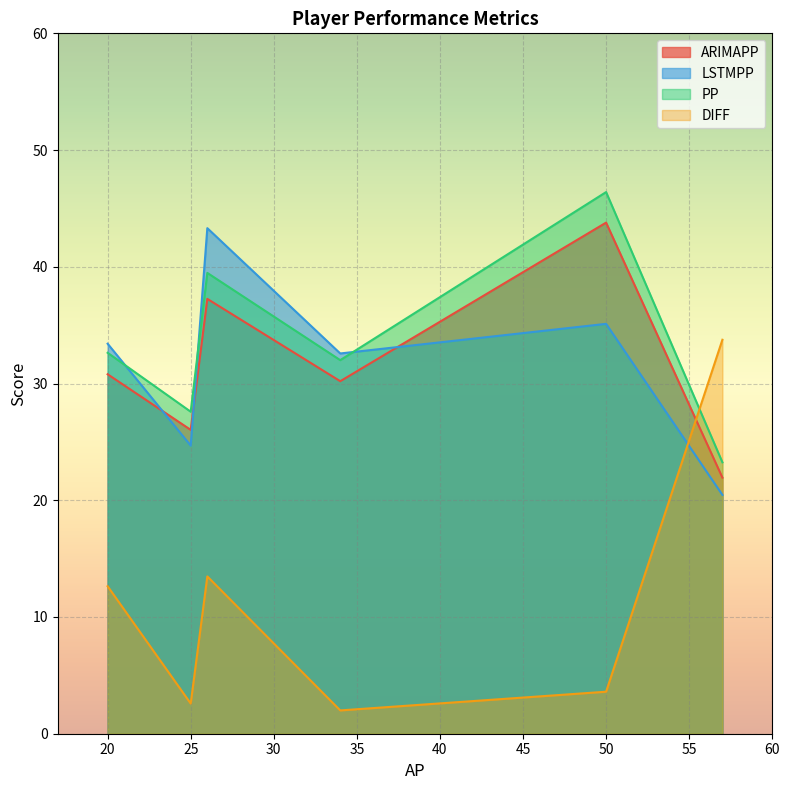

What is the highest value of the ARIMAPP series?

43.8